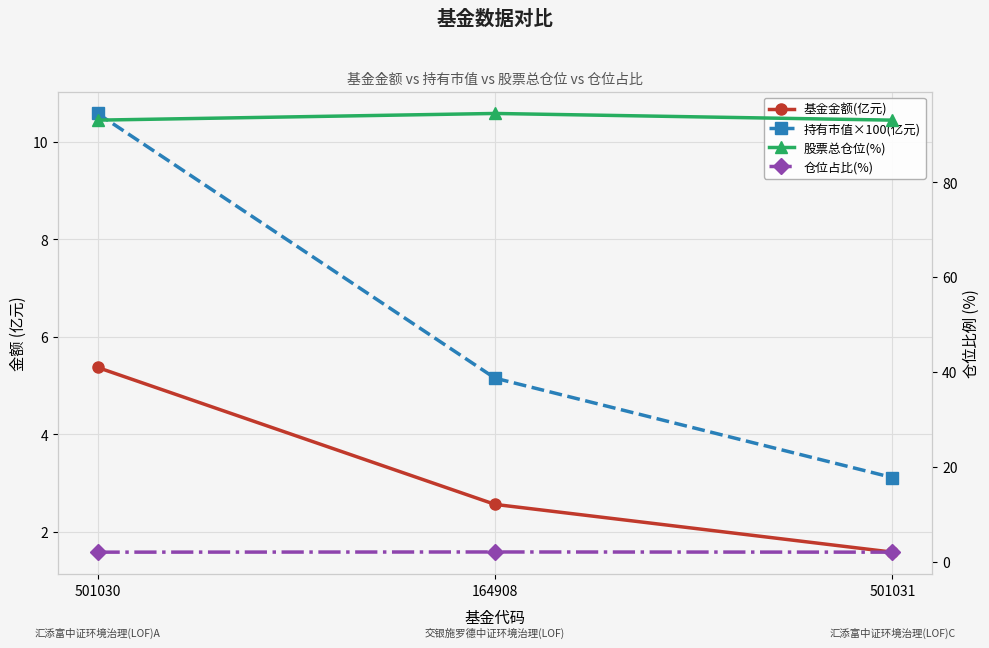

At how many categories does at least one series exceed 23?

3